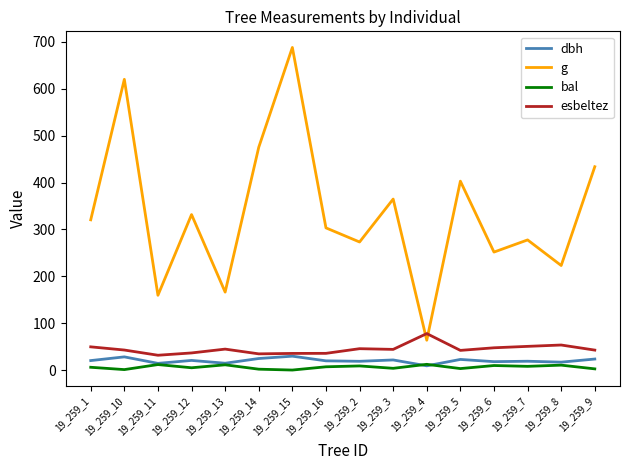

True or false: dbh and g cross at least once.

False